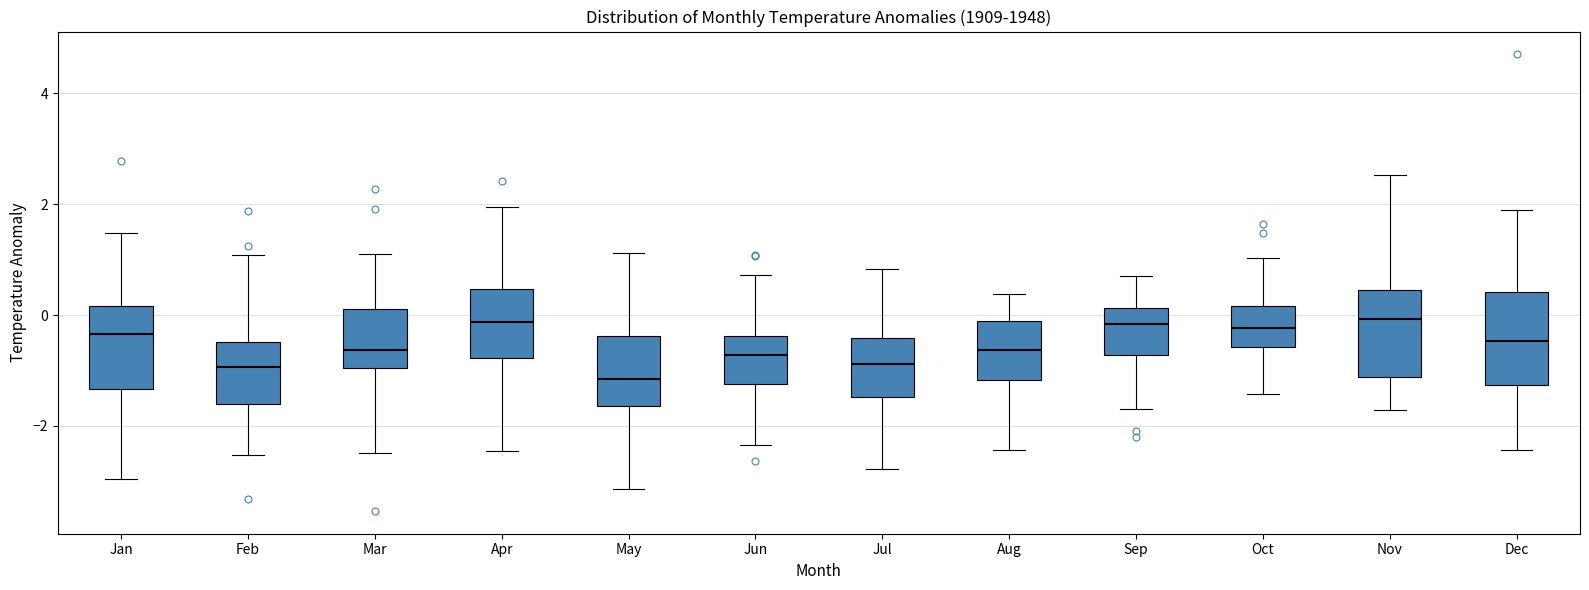

Reading left to right, transcribe this box plot: for each box, give where its median line is, the range the box spans, and where its two whiskers end, as read against the y-axis. The values are not printed on the chart, so give them approximately, as read against the axis.

Jan: median -0.4, box -1.4 to 0.2, whiskers -3.0 to 1.4
Feb: median -1.0, box -1.6 to -0.4, whiskers -2.6 to 1.0
Mar: median -0.6, box -1.0 to 0.2, whiskers -2.4 to 1.2
Apr: median -0.2, box -0.8 to 0.4, whiskers -2.4 to 2.0
May: median -1.2, box -1.6 to -0.4, whiskers -3.2 to 1.2
Jun: median -0.8, box -1.2 to -0.4, whiskers -2.4 to 0.8
Jul: median -0.8, box -1.4 to -0.4, whiskers -2.8 to 0.8
Aug: median -0.6, box -1.2 to -0.2, whiskers -2.4 to 0.4
Sep: median -0.2, box -0.8 to 0.2, whiskers -1.6 to 0.8
Oct: median -0.2, box -0.6 to 0.2, whiskers -1.4 to 1.0
Nov: median 0.0, box -1.2 to 0.4, whiskers -1.8 to 2.6
Dec: median -0.4, box -1.2 to 0.4, whiskers -2.4 to 2.0